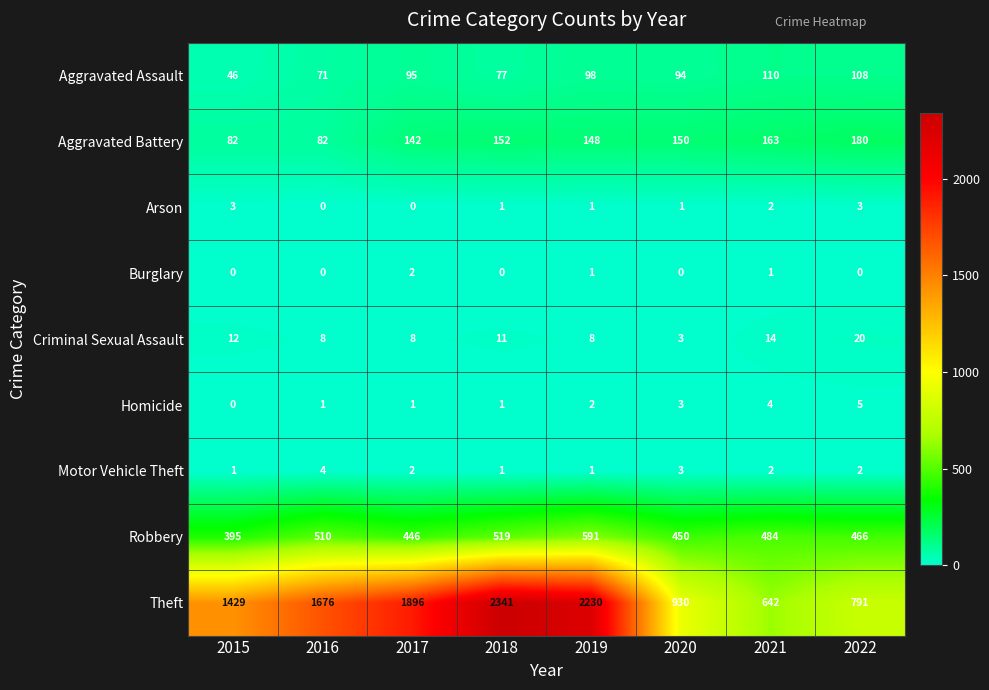

What is the sum of the Criminal Sexual Assault values at 2017 and 2016?

16